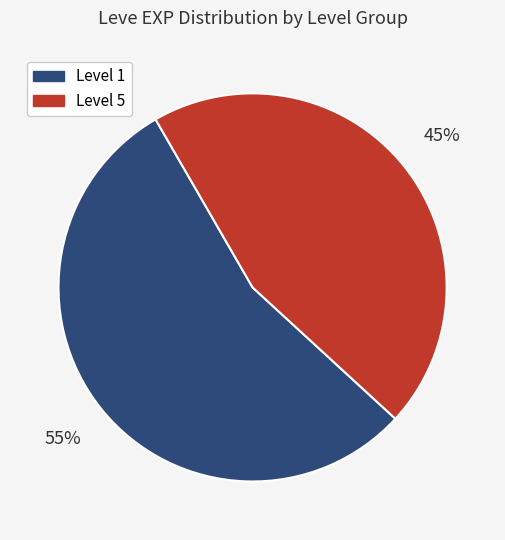

To the nearest percent, what is the average slice percentage?

50%